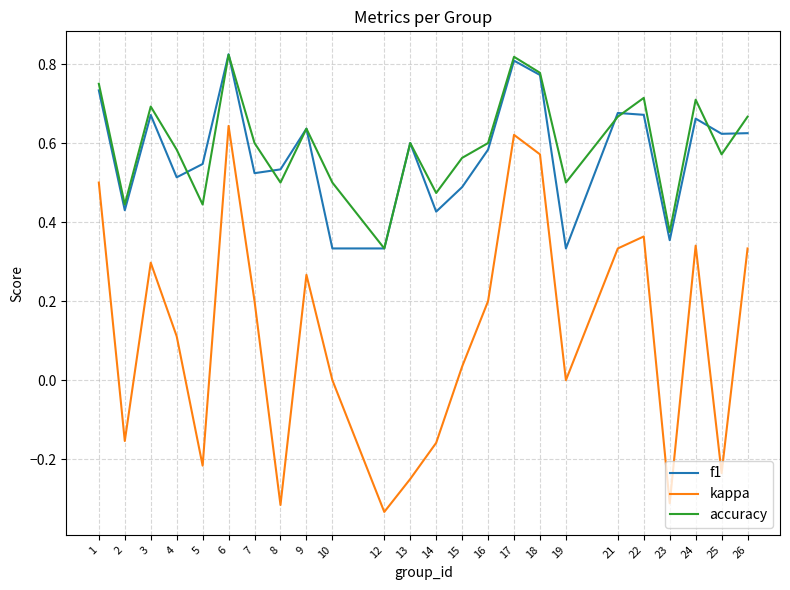

What are all the series names shown in the legend?

f1, kappa, accuracy